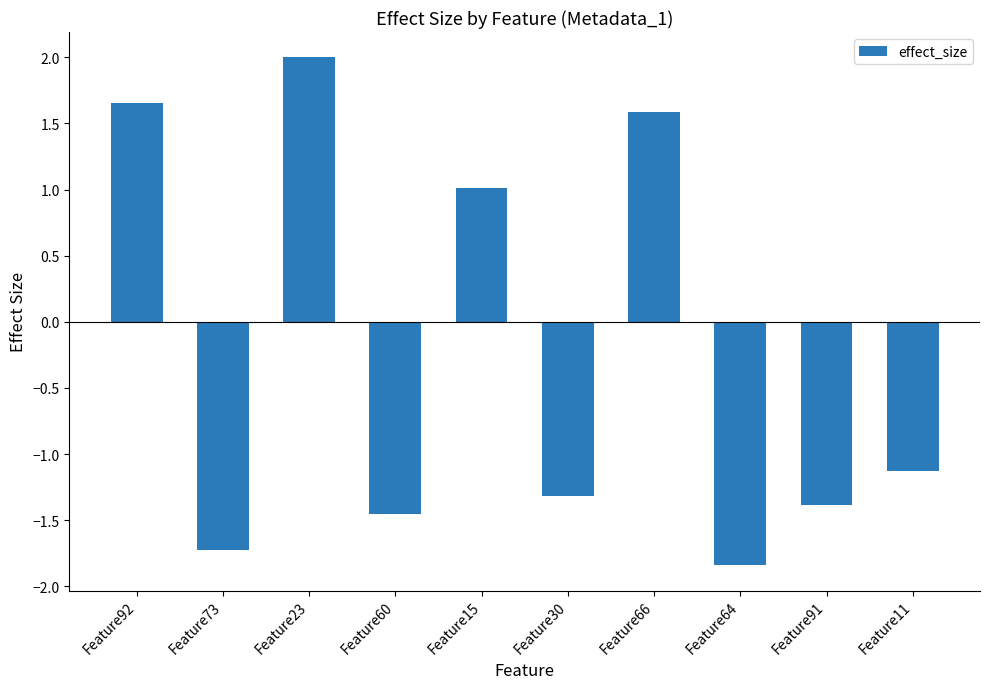

What position from the right is Feature15?

6